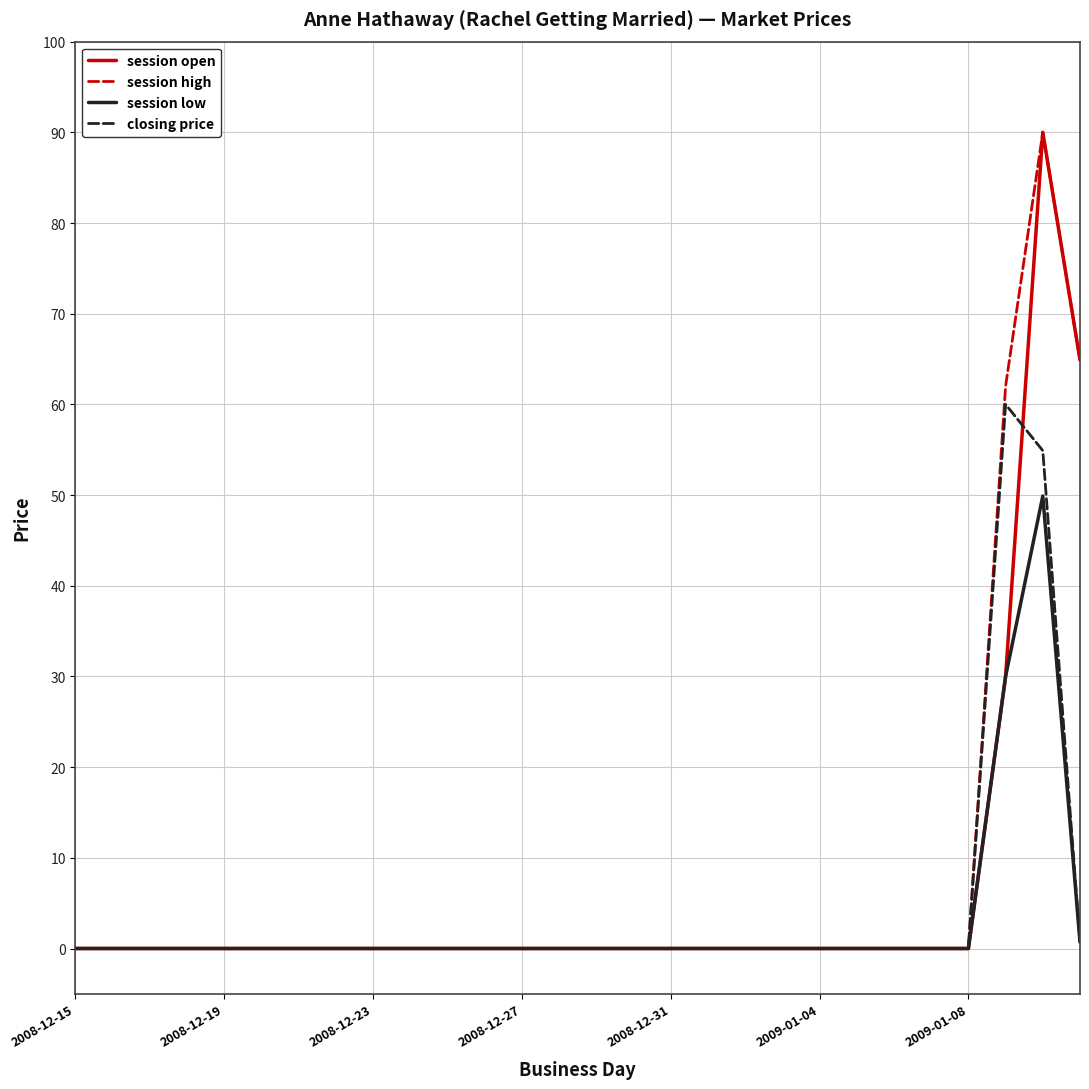

The value of closing price at 2008-12-27 is -35.6. True or false?

False